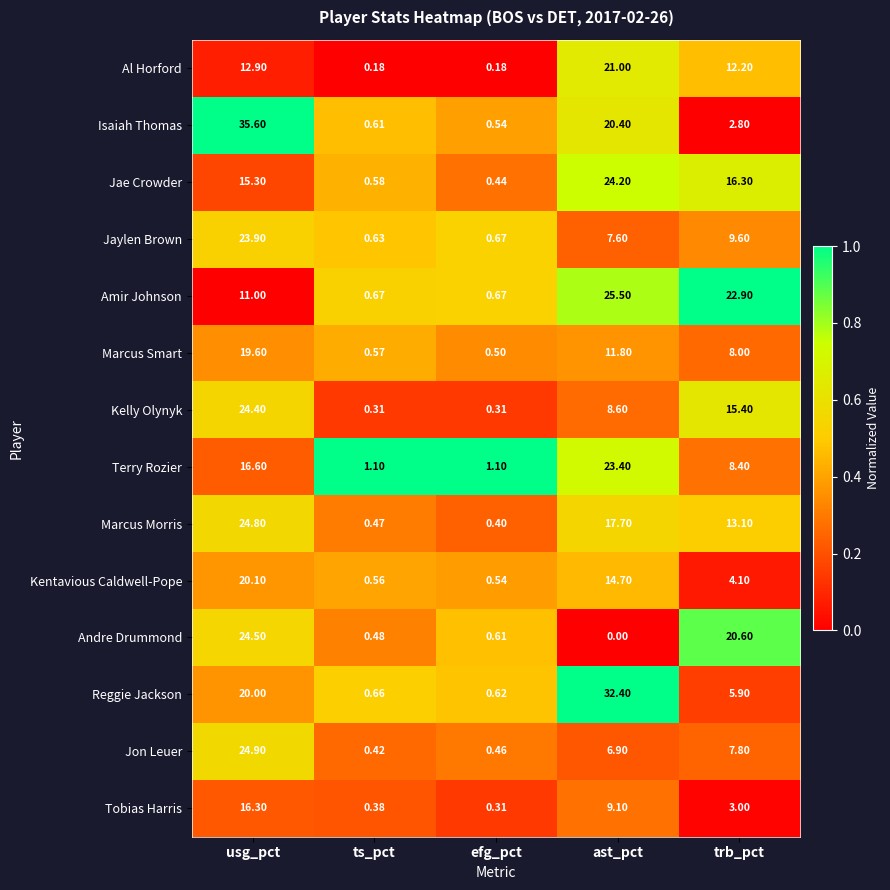

Rank the series by their maximum value, from lowest to highest.

Tobias Harris, Marcus Smart, Kentavious Caldwell-Pope, Al Horford, Terry Rozier, Jaylen Brown, Jae Crowder, Kelly Olynyk, Andre Drummond, Marcus Morris, Jon Leuer, Amir Johnson, Reggie Jackson, Isaiah Thomas